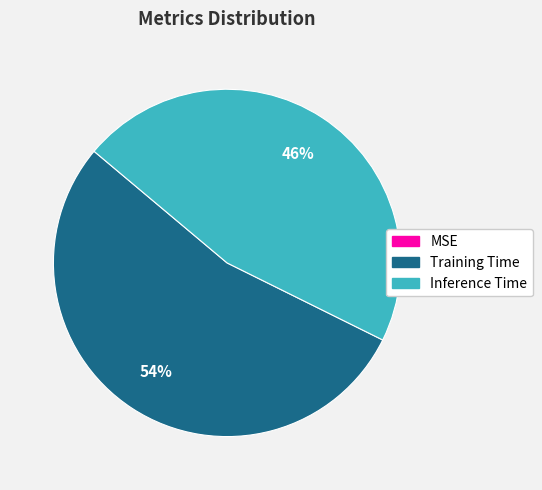

To the nearest percent, what portion does Training Time represent?

54%